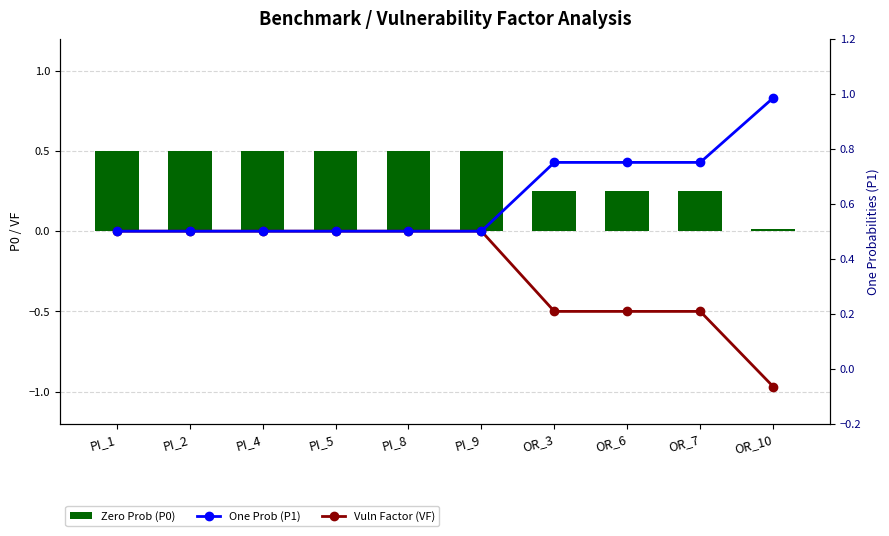

What is the total value across all series at PI_4?

1.0